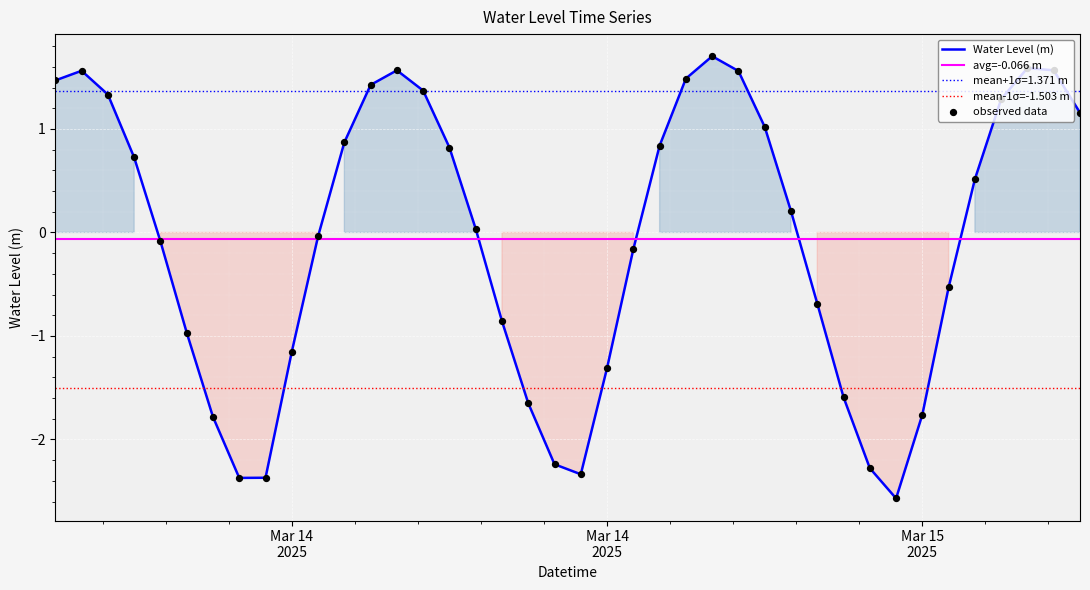

What is the change in value from 2025-03-14 00:00:00 to 2025-03-14 17:00:00?

+2.6